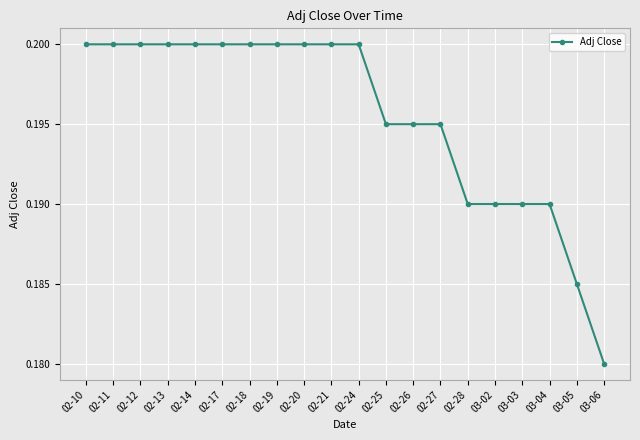

What position from the right is 03-06?

1